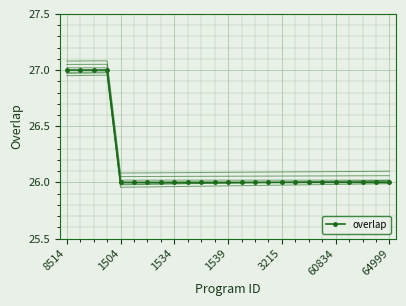

Is it true that the value at 1539 is 17?

False